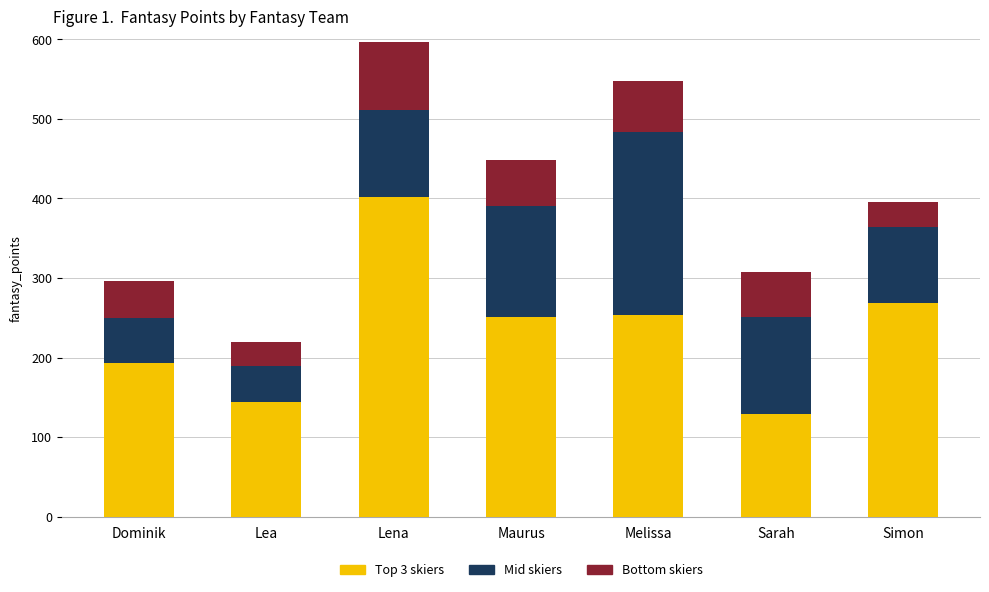

What is the sum of all Top 3 skiers values?

1641